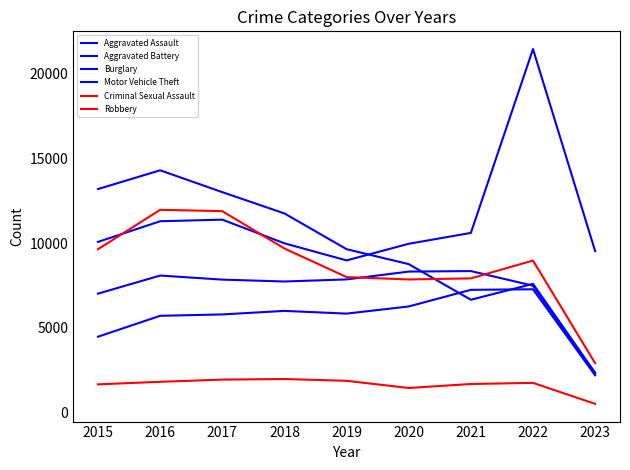

What is the greatest value displayed?

21435